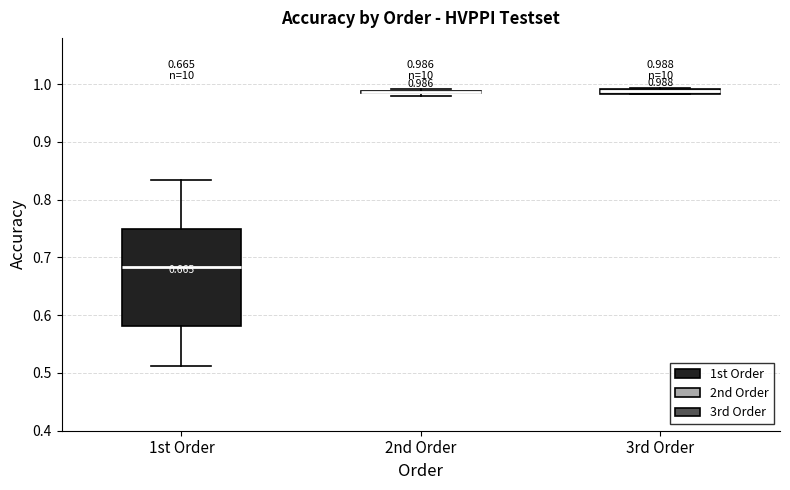

Which box is the tallest, from its lower edge to its upper edge?

1st Order